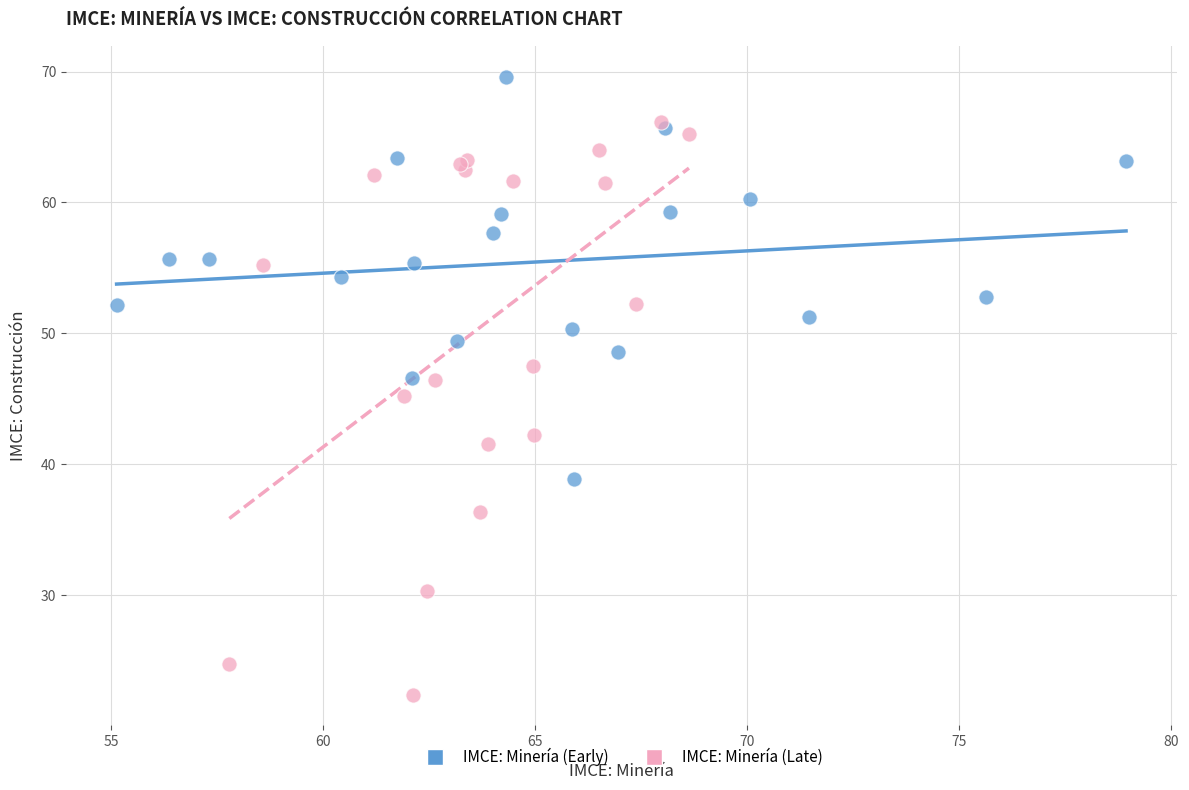

Which series has the largest Y range (max minus min)?

IMCE: Minería (Late)